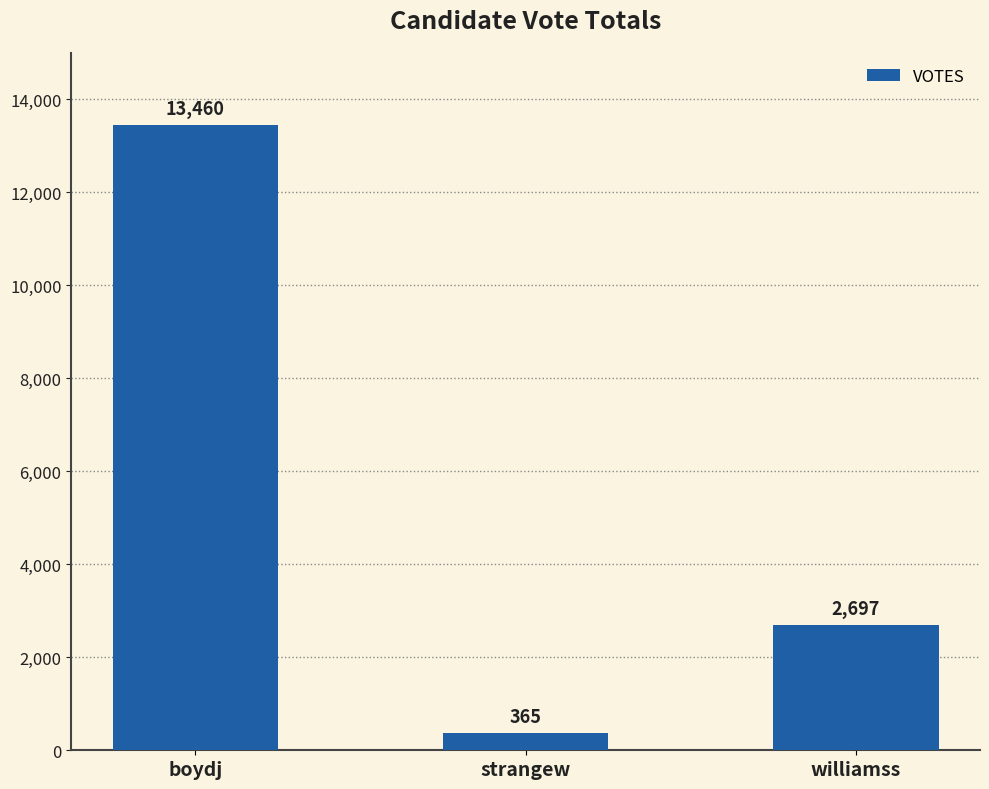

How many bars are there in total?

3